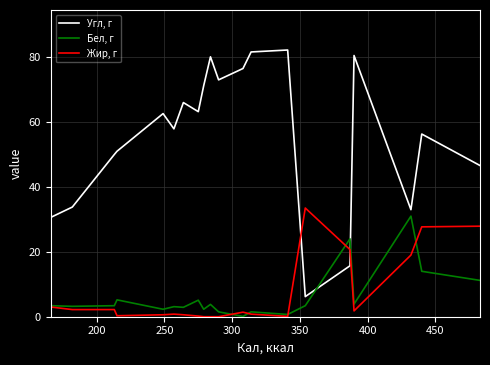

Which series ends up on top after the final intersection of Бел, г and Угл, г?

Угл, г